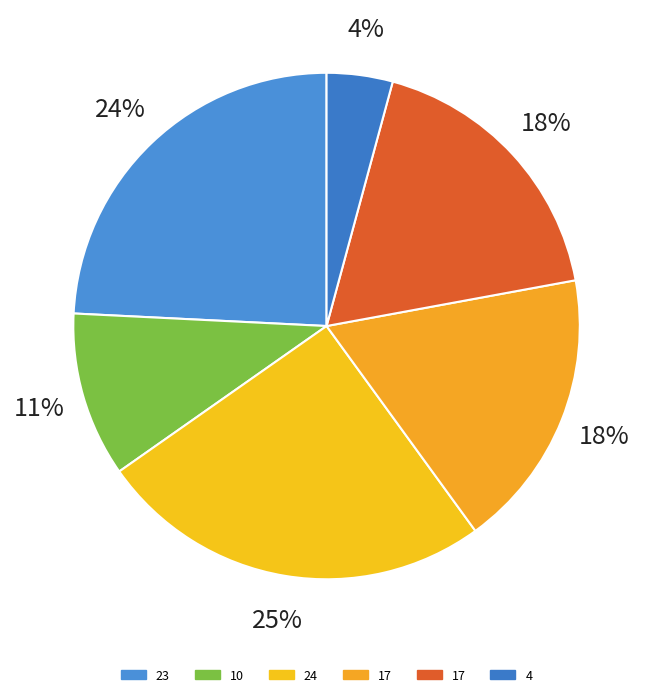

Count the number of slices in the pie.

6